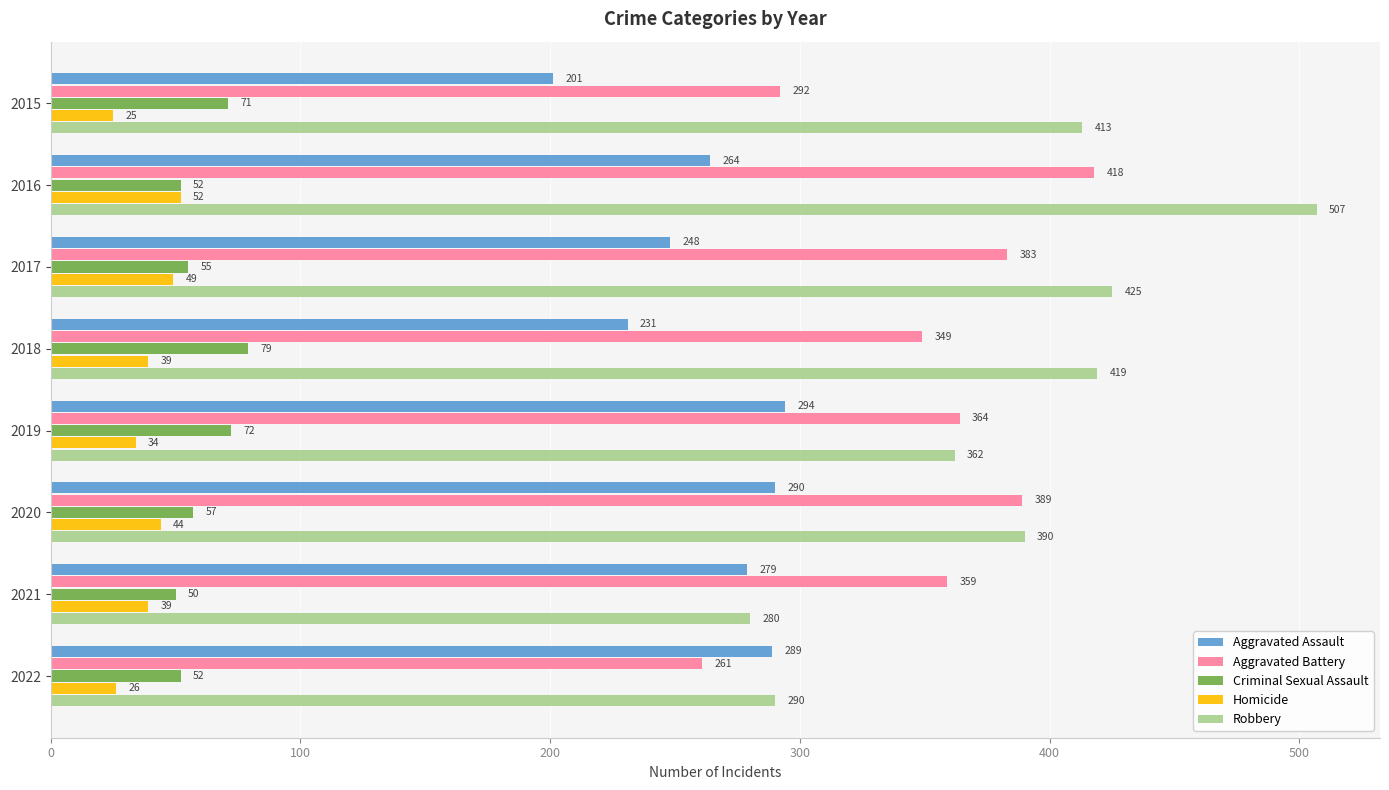

What is the sum of the Criminal Sexual Assault values at 2016 and 2021?

102